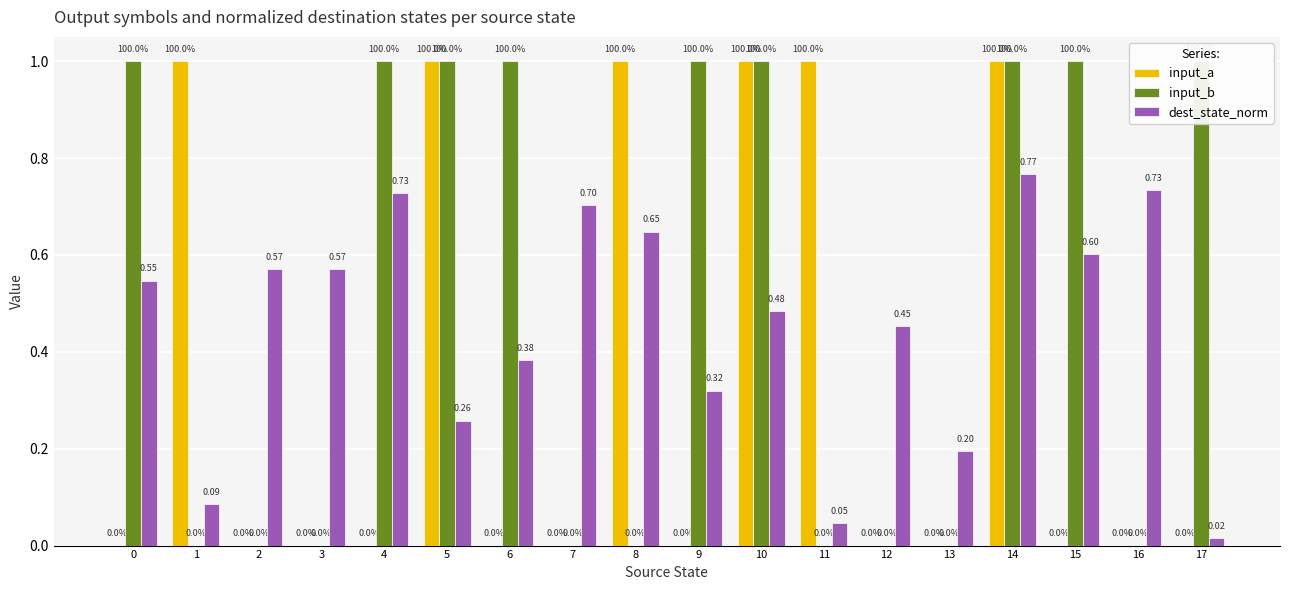

What is the highest value of the input_b series?

1.0